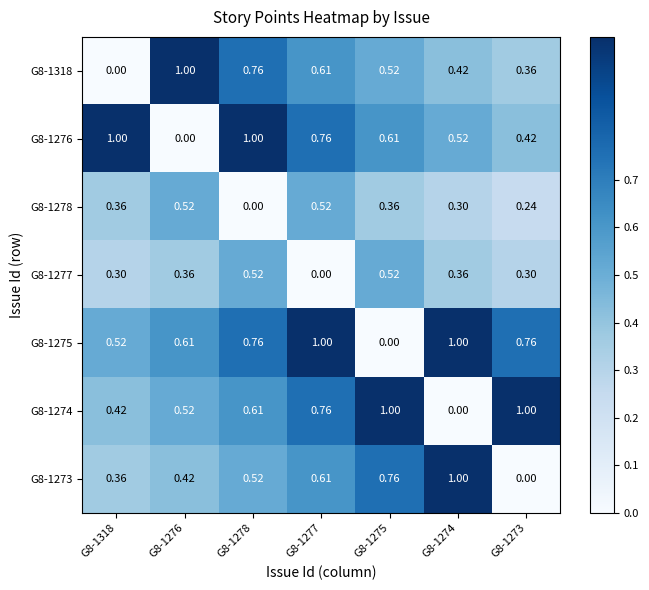

Rank the series by their maximum value, from lowest to highest.

G8-1278, G8-1277, G8-1318, G8-1276, G8-1275, G8-1274, G8-1273